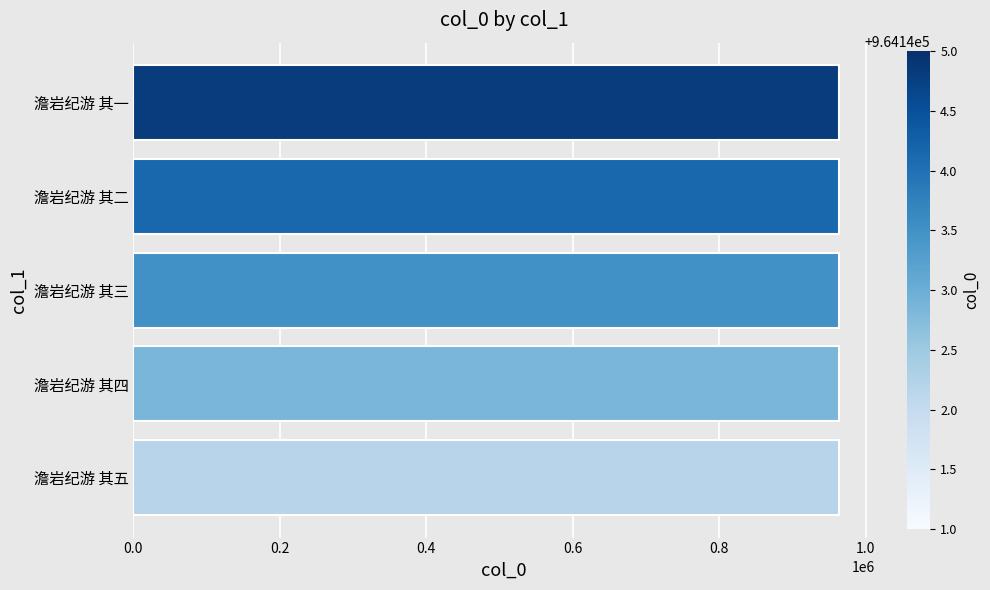

Approximately how many times larger is the value at 澹岩纪游 其一 compared to 澹岩纪游 其四?

1.0